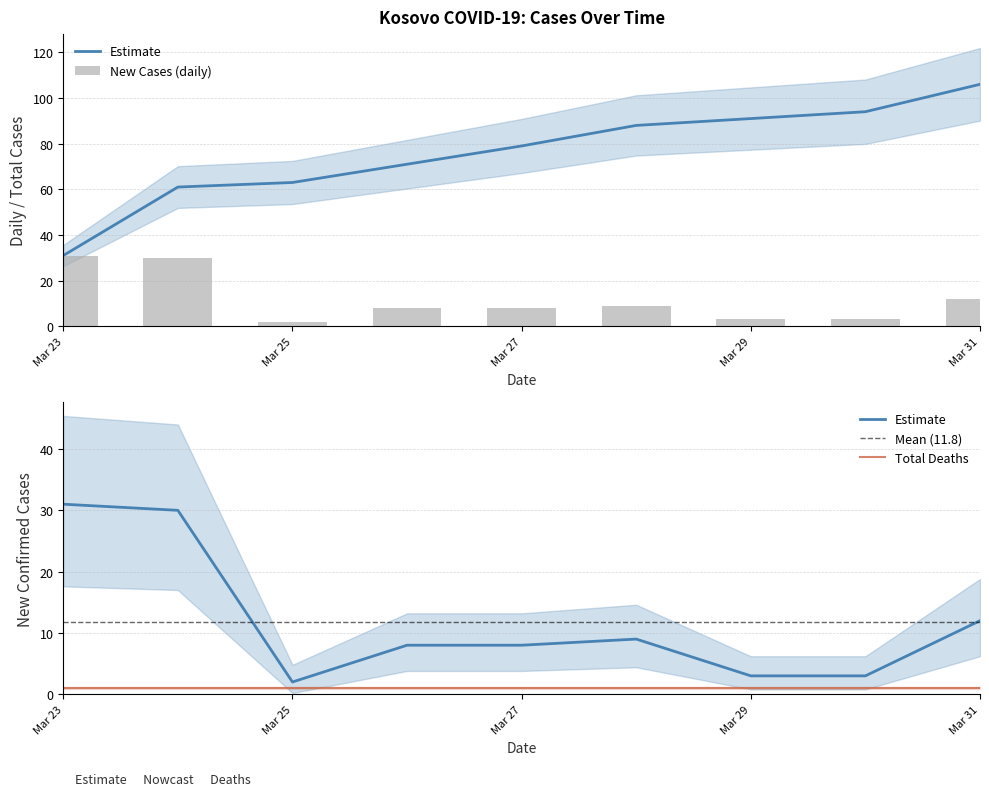

What is the average value of the TotalConfirmedCases series?

76